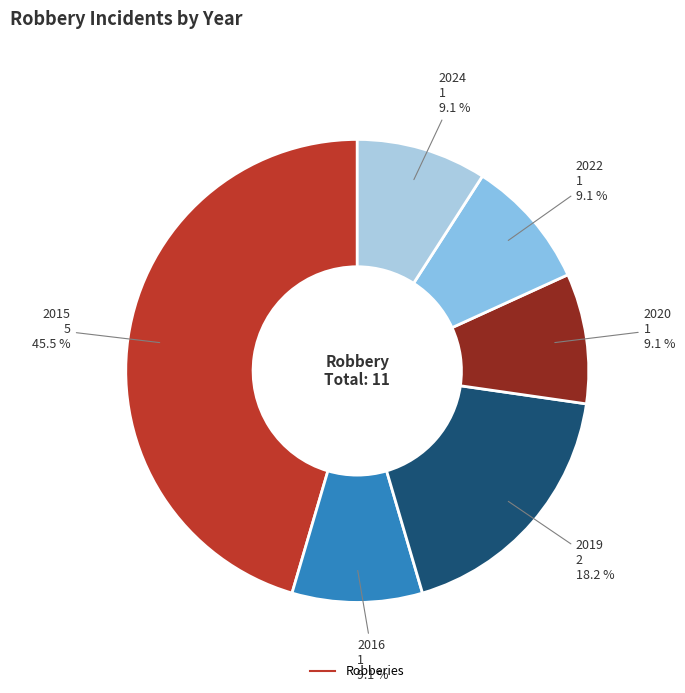

How many slices are in this pie chart?

6